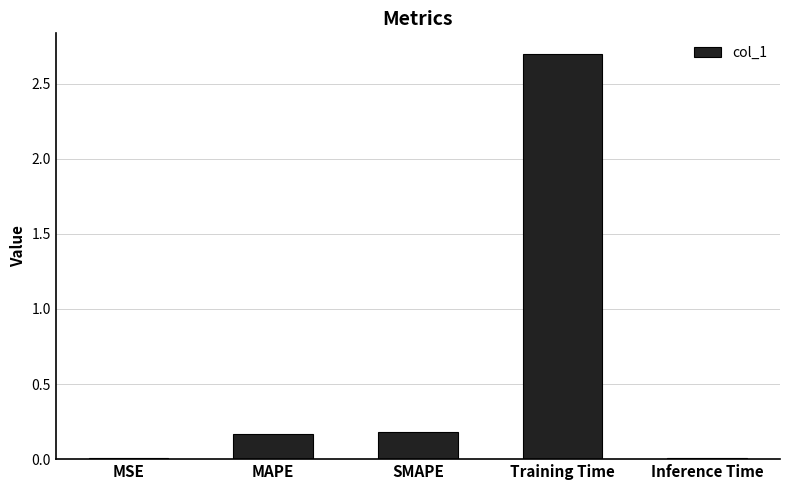

What is the sum of all values?

3.1